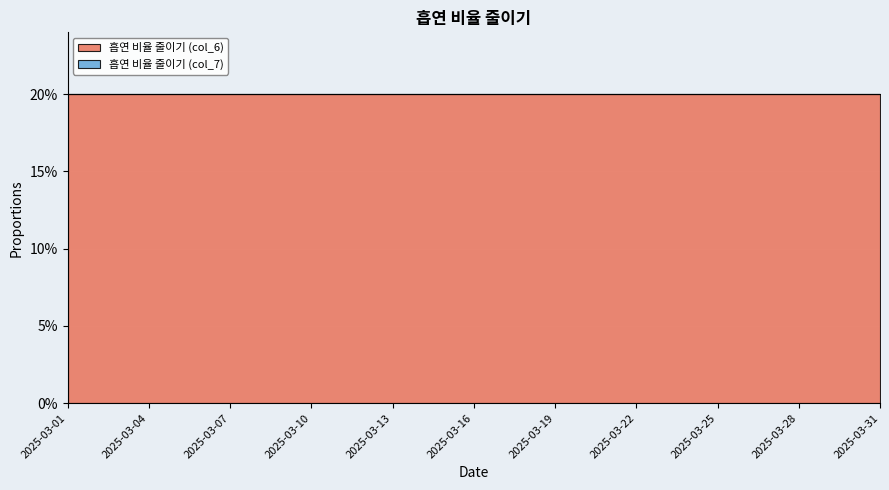

What is the total value across all series at 2025-03-01?

20